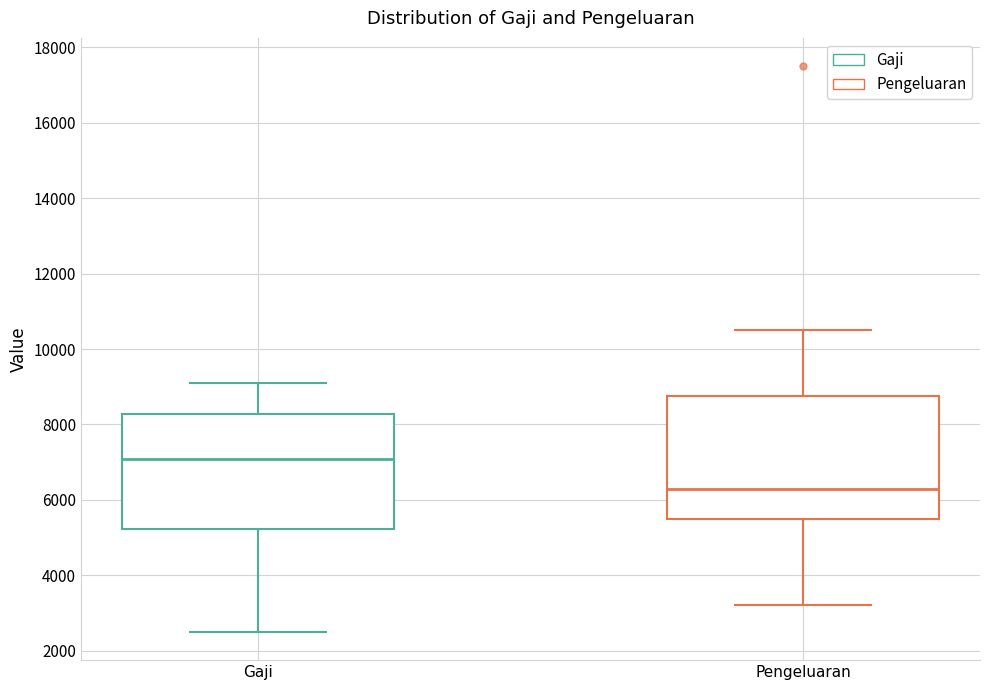

Reading left to right, transcribe this box plot: for each box, give where its median line is, the range the box spans, and where its two whiskers end, as read against the y-axis. The values are not printed on the chart, so give them approximately, as read against the axis.

Gaji: median 7000, box 5200 to 8200, whiskers 2600 to 9200
Pengeluaran: median 6200, box 5400 to 8800, whiskers 3200 to 10600